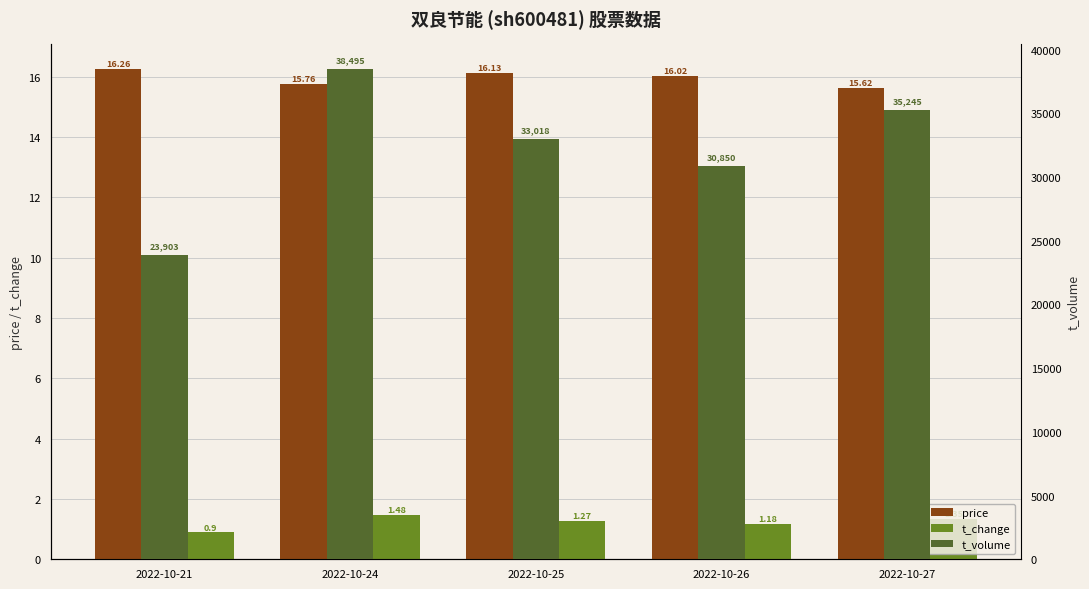

How many values in the t_change series are below 1?

1